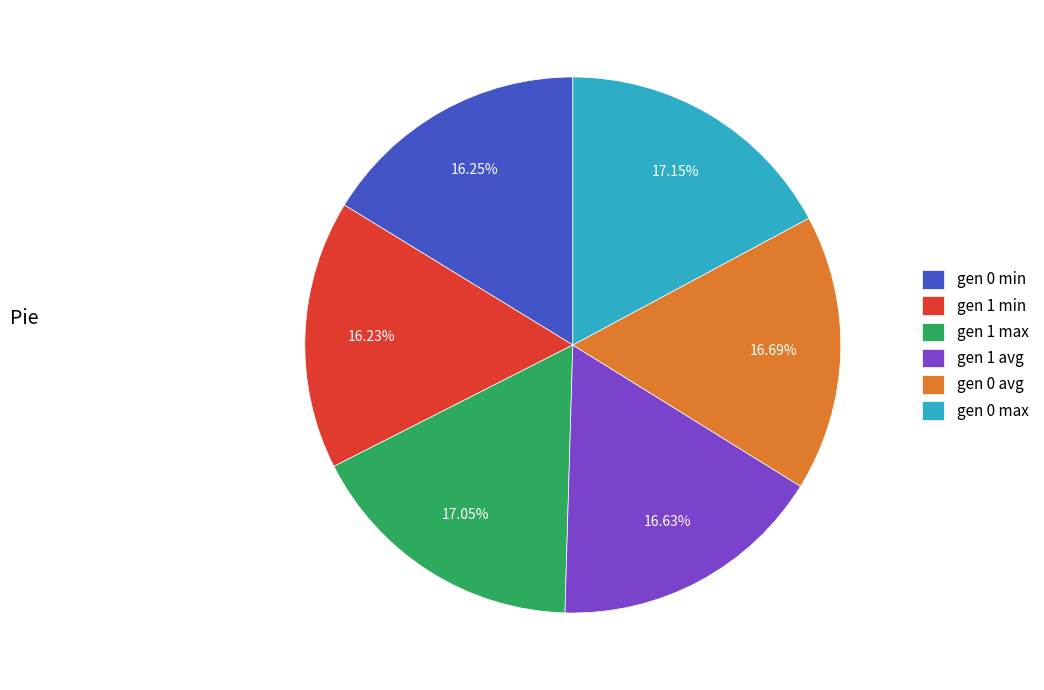

Is gen 0 min the majority of the pie?

No